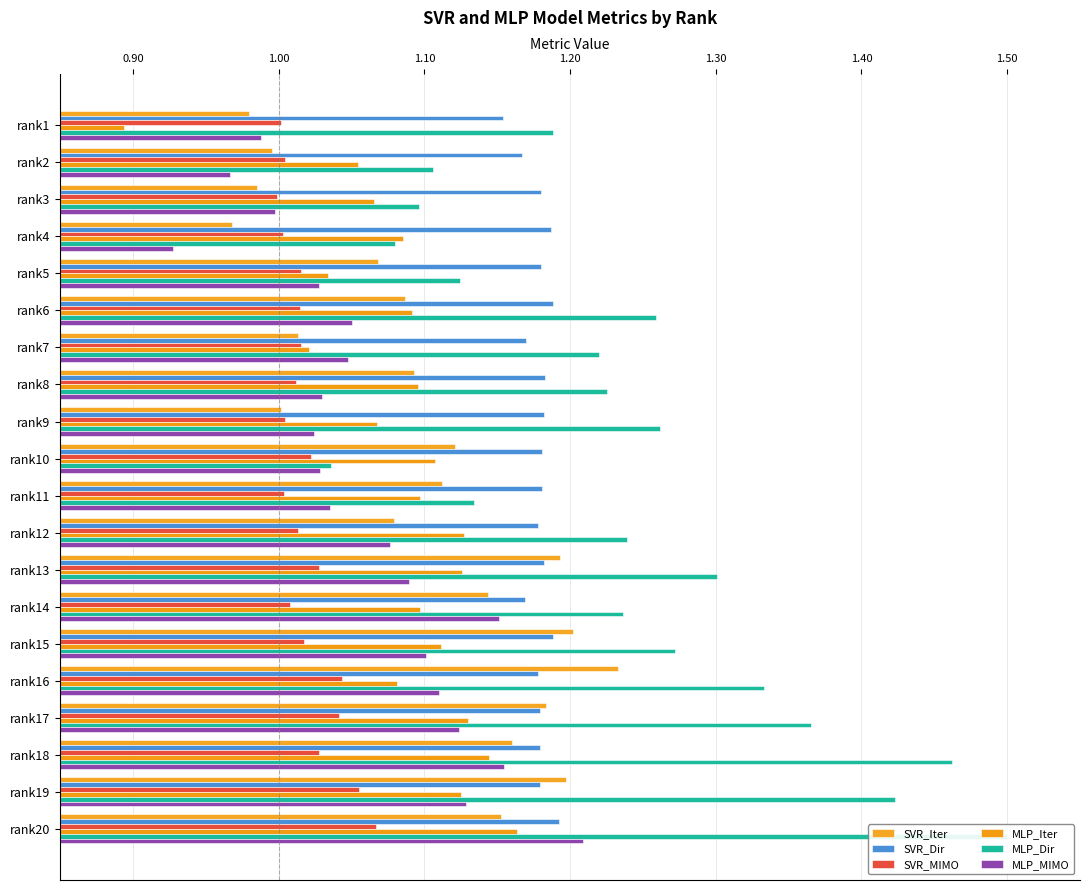

How many groups of bars are there?

20